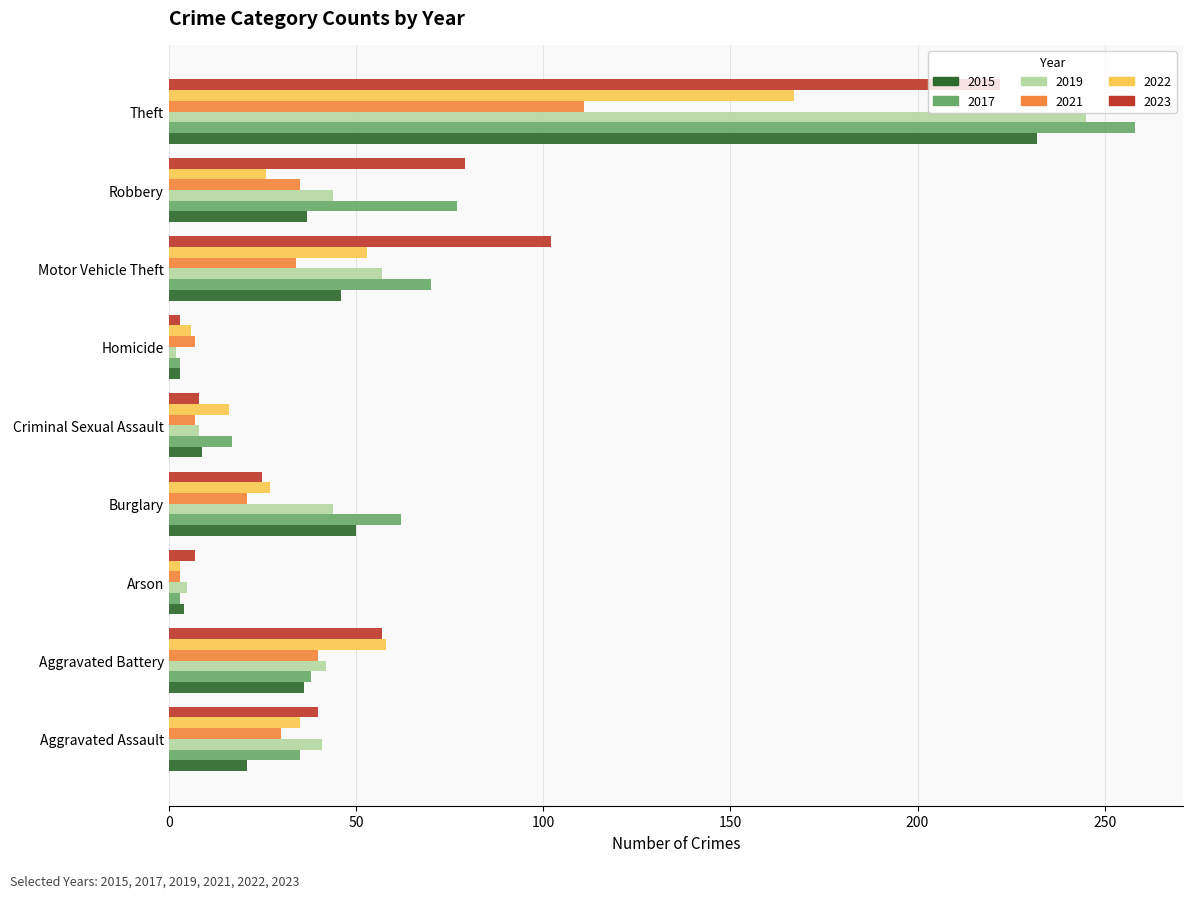

Rank the series by their maximum value, from highest to lowest.

2017, 2019, 2015, 2023, 2022, 2021